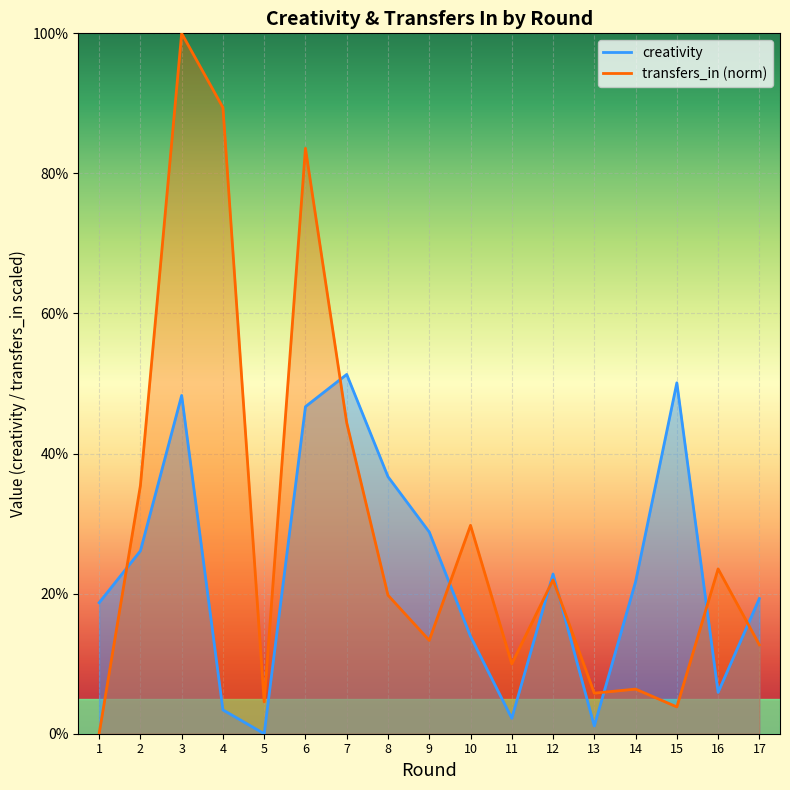

At how many categories does at least one series exceed 39?

5